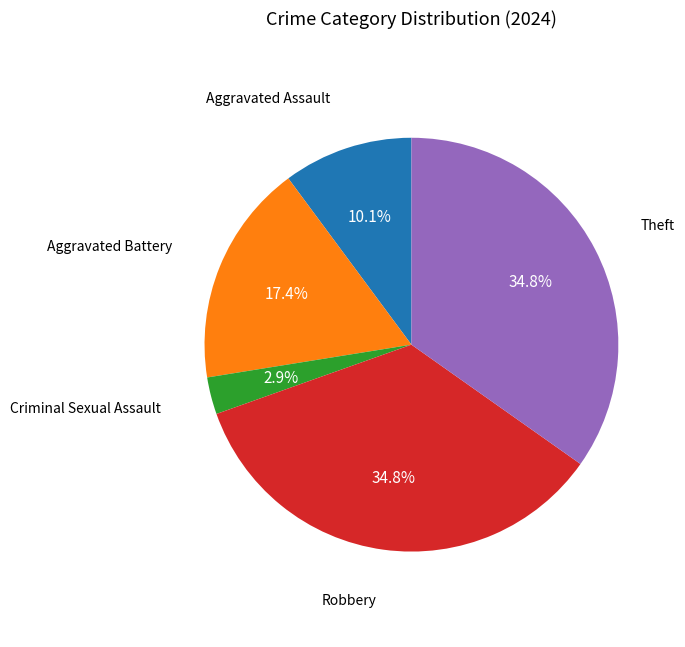

Does any single category account for the majority?

No